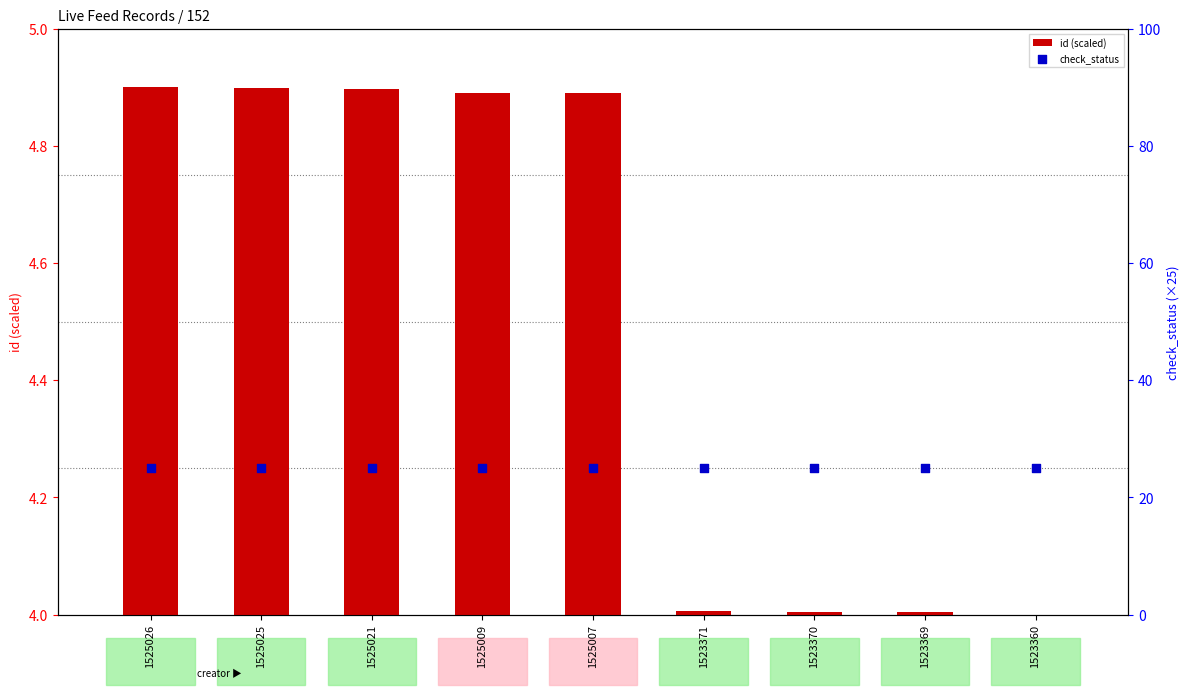

What are all the series names shown in the legend?

id (scaled), check_status